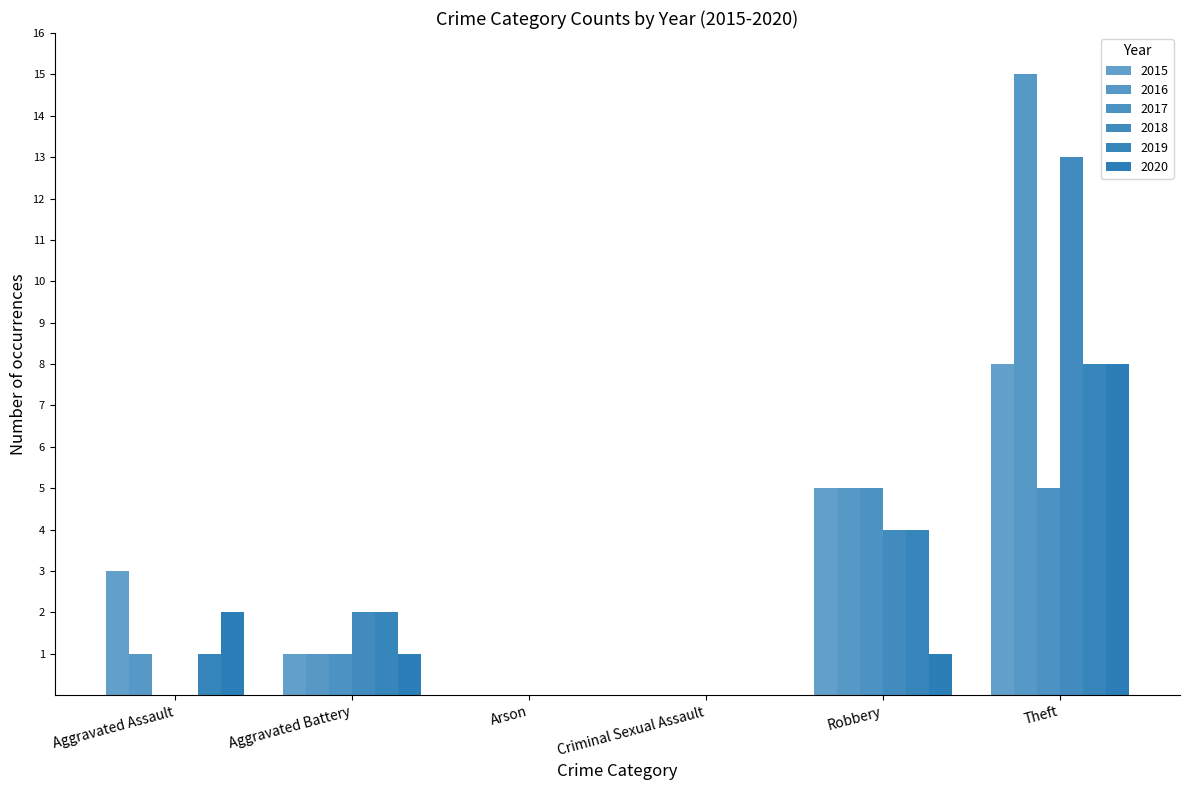

Is it true that 2019 equals 13 at Theft?

False